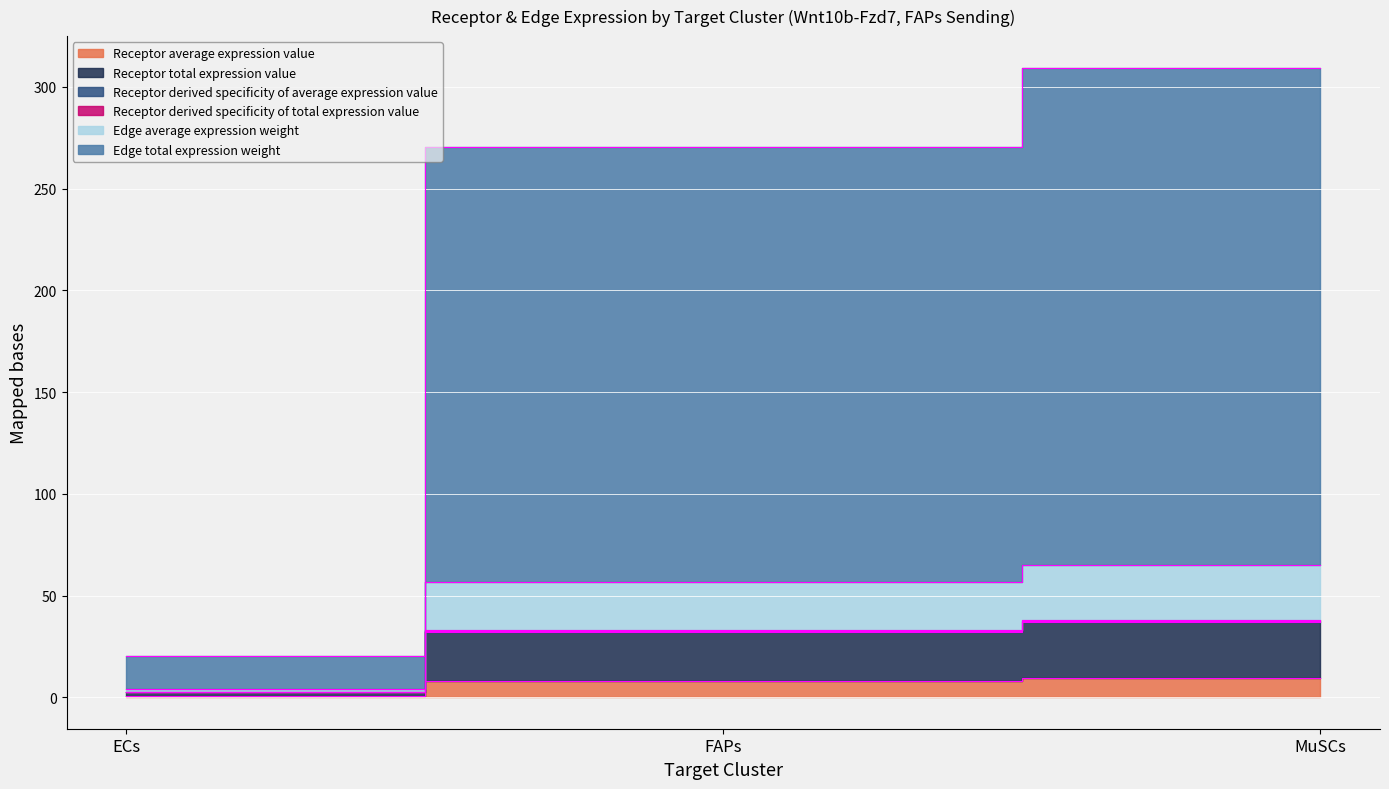

Is it true that Receptor derived specificity of average expression value equals 32.2 at FAPs?

True